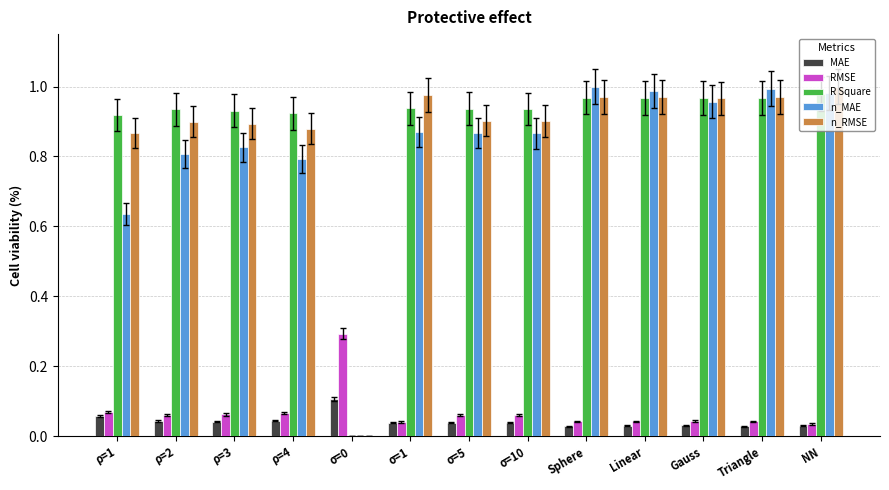

What are all the series names shown in the legend?

MAE, RMSE, R Square, n_MAE, n_RMSE